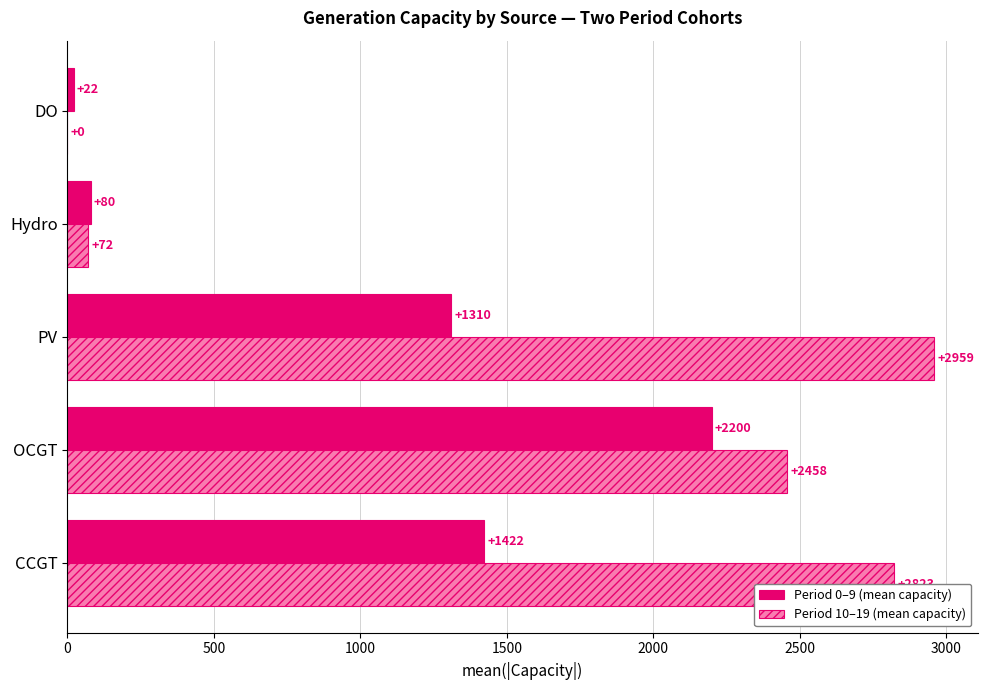

At which category is the sum across all series the highest?

OCGT